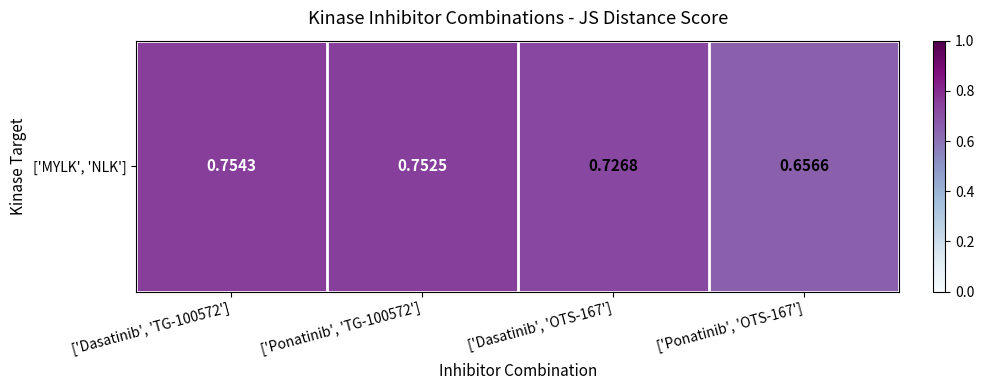

The value at ['Dasatinib', 'OTS-167'] is 0.7. True or false?

True